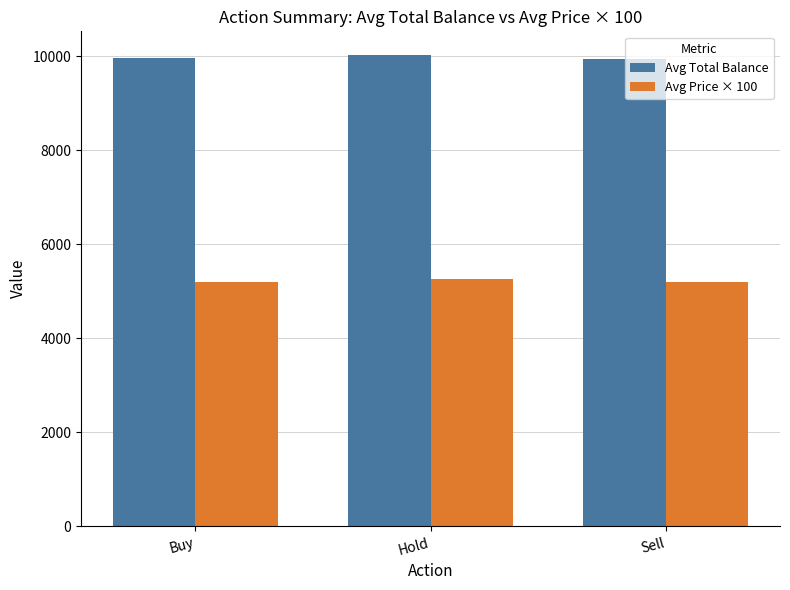

Which series has the largest total across all categories?

Avg Total Balance